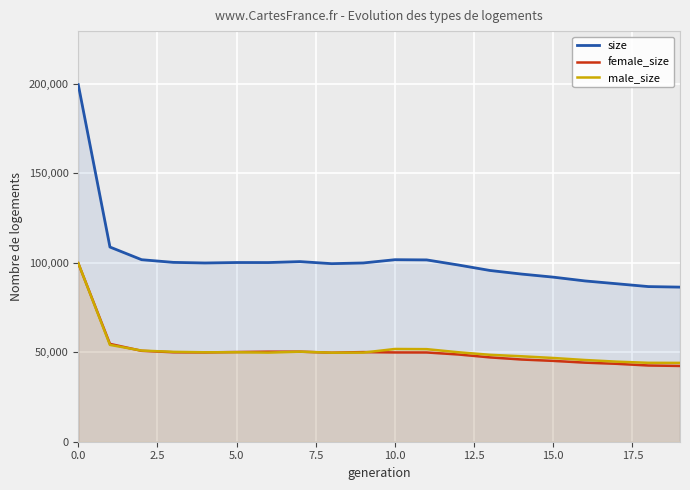

True or false: size and male_size intersect in this chart.

False